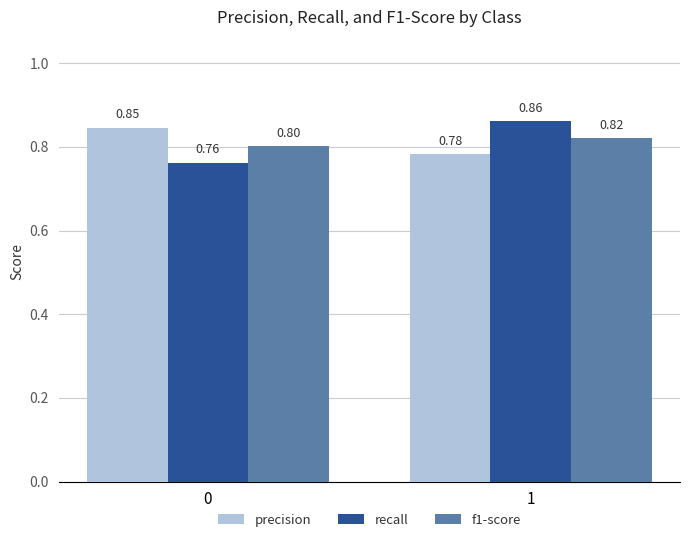

True or false: f1-score has a value of 0.8 at 0.

True